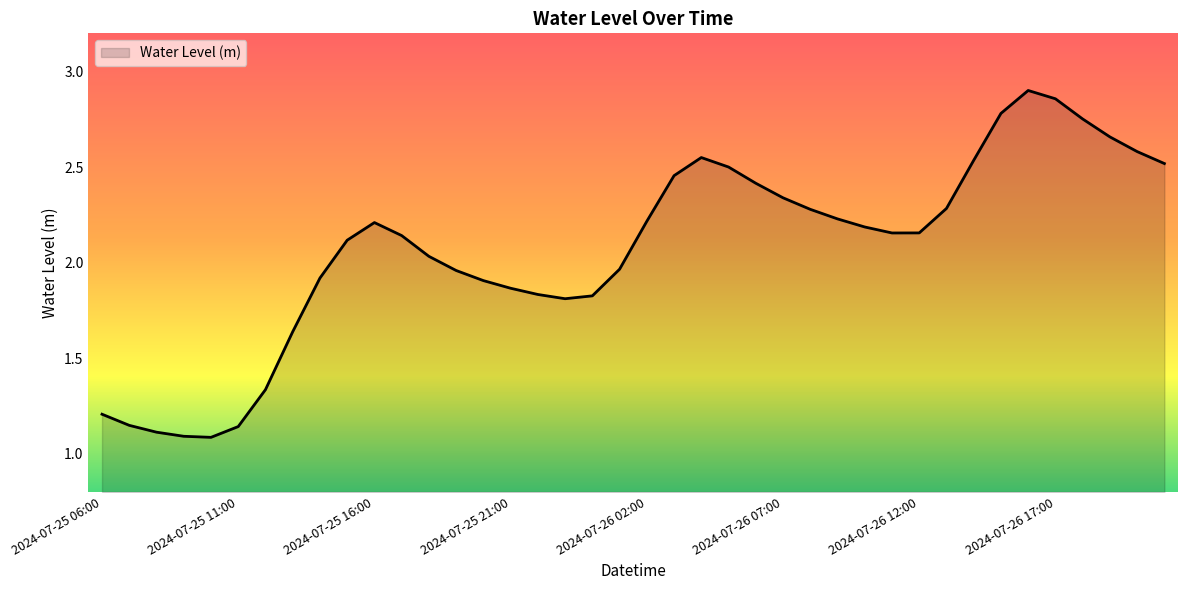

Reading left to right, what are all the values shown in this chart?

1.2	1.1	1.1	1.1	1.1	1.1	1.3	1.6	1.9	2.1	2.2	2.1	2.0	2.0	1.9	1.9	1.8	1.8	1.8	2.0	2.2	2.5	2.5	2.5	2.4	2.3	2.3	2.2	2.2	2.2	2.2	2.3	2.5	2.8	2.9	2.9	2.8	2.7	2.6	2.5